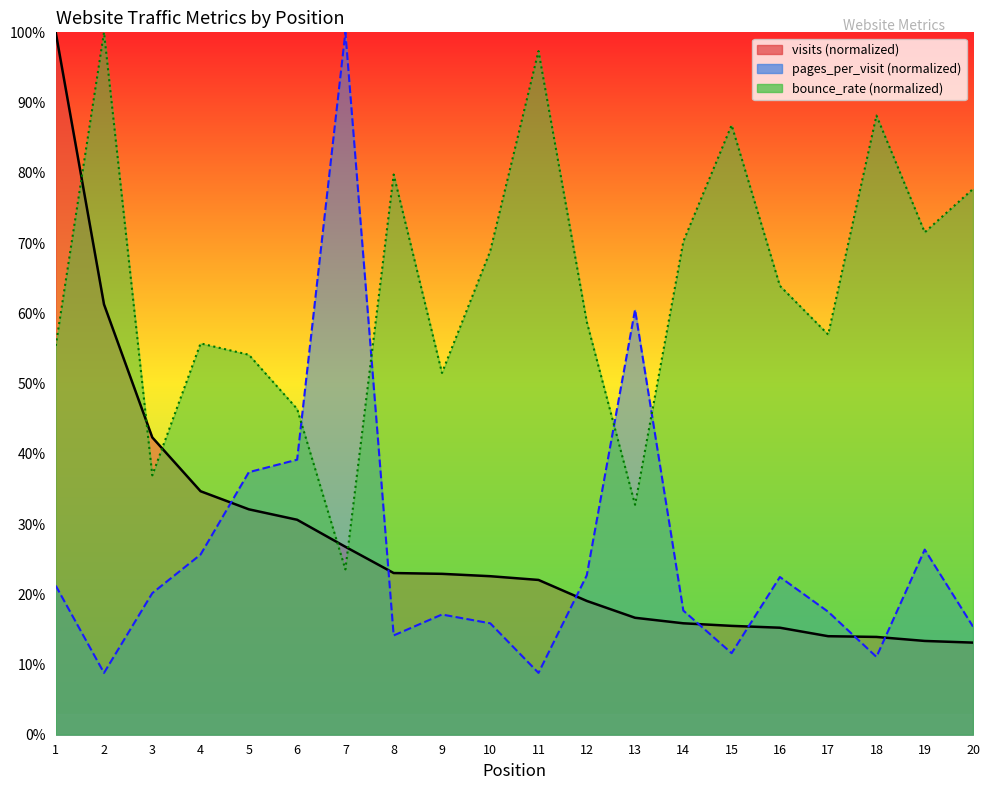

Between 9 and 4, which is larger?

4